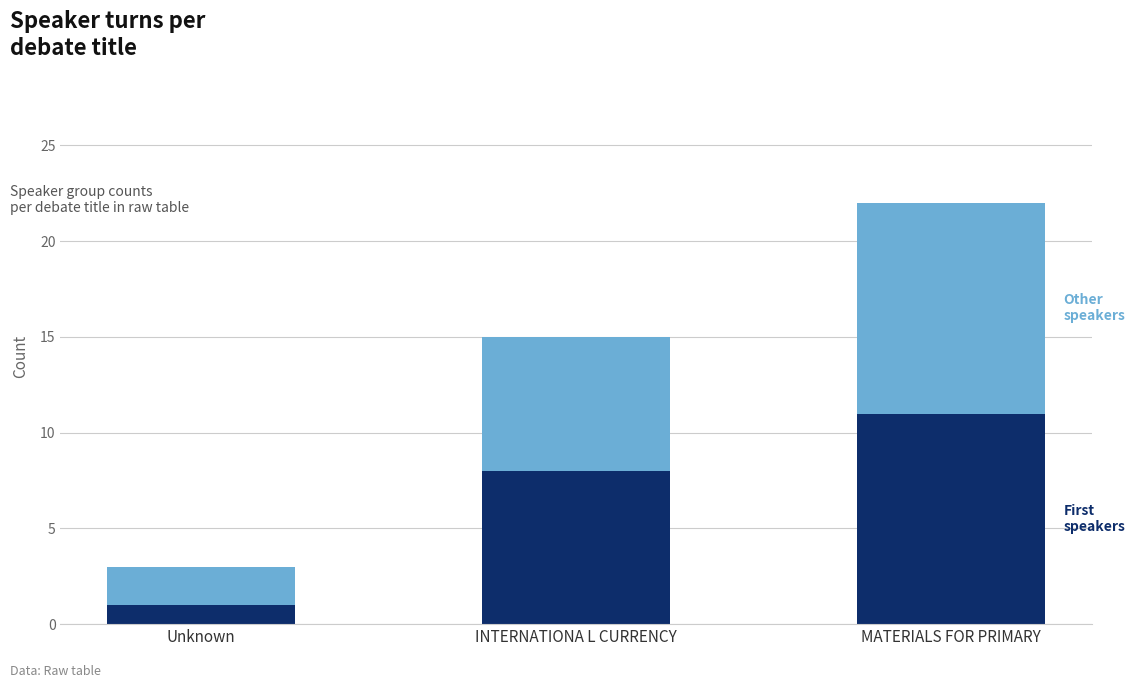

At which category is the sum across all series the highest?

MATERIALS FOR PRIMARY